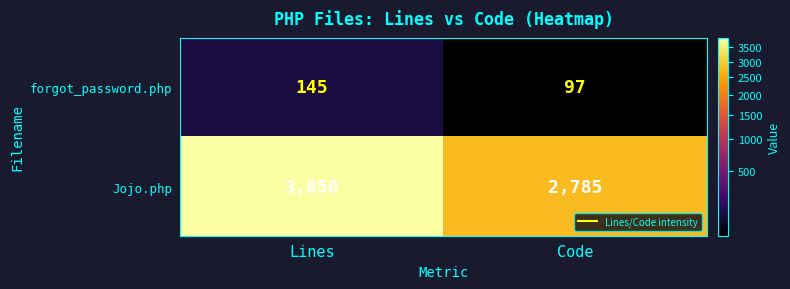

At which category does the chart reach its minimum across all series?

Code